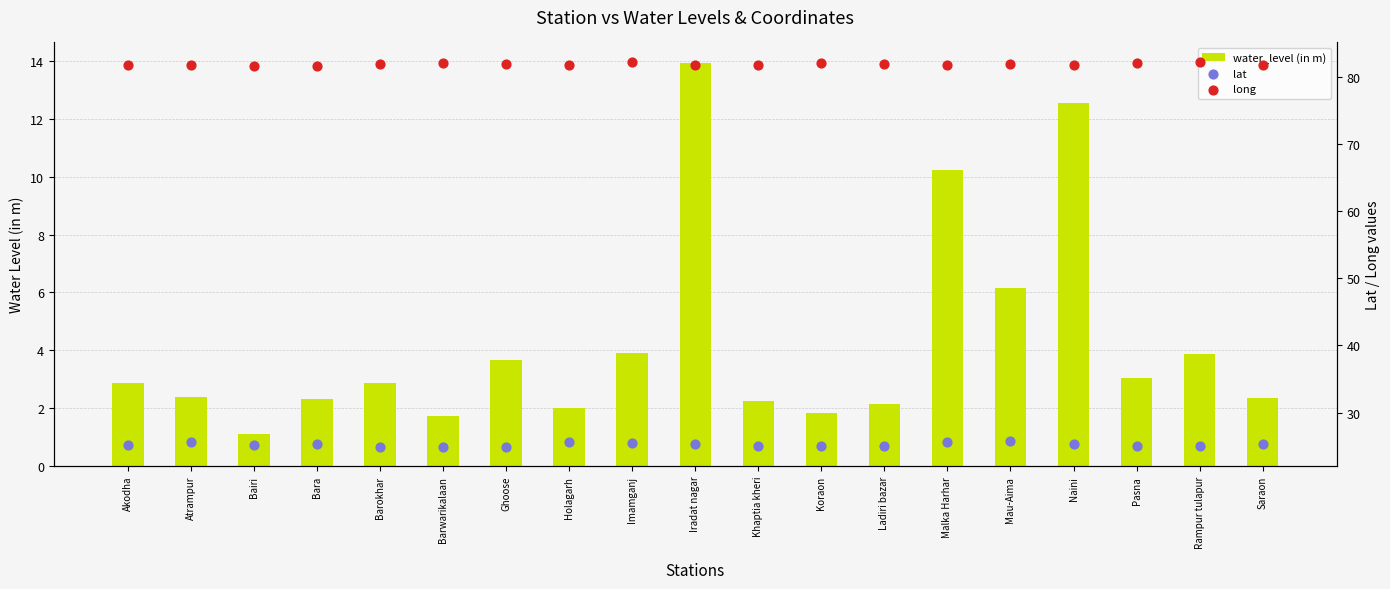

Which series reaches the minimum Y coordinate?

water_level (in m)